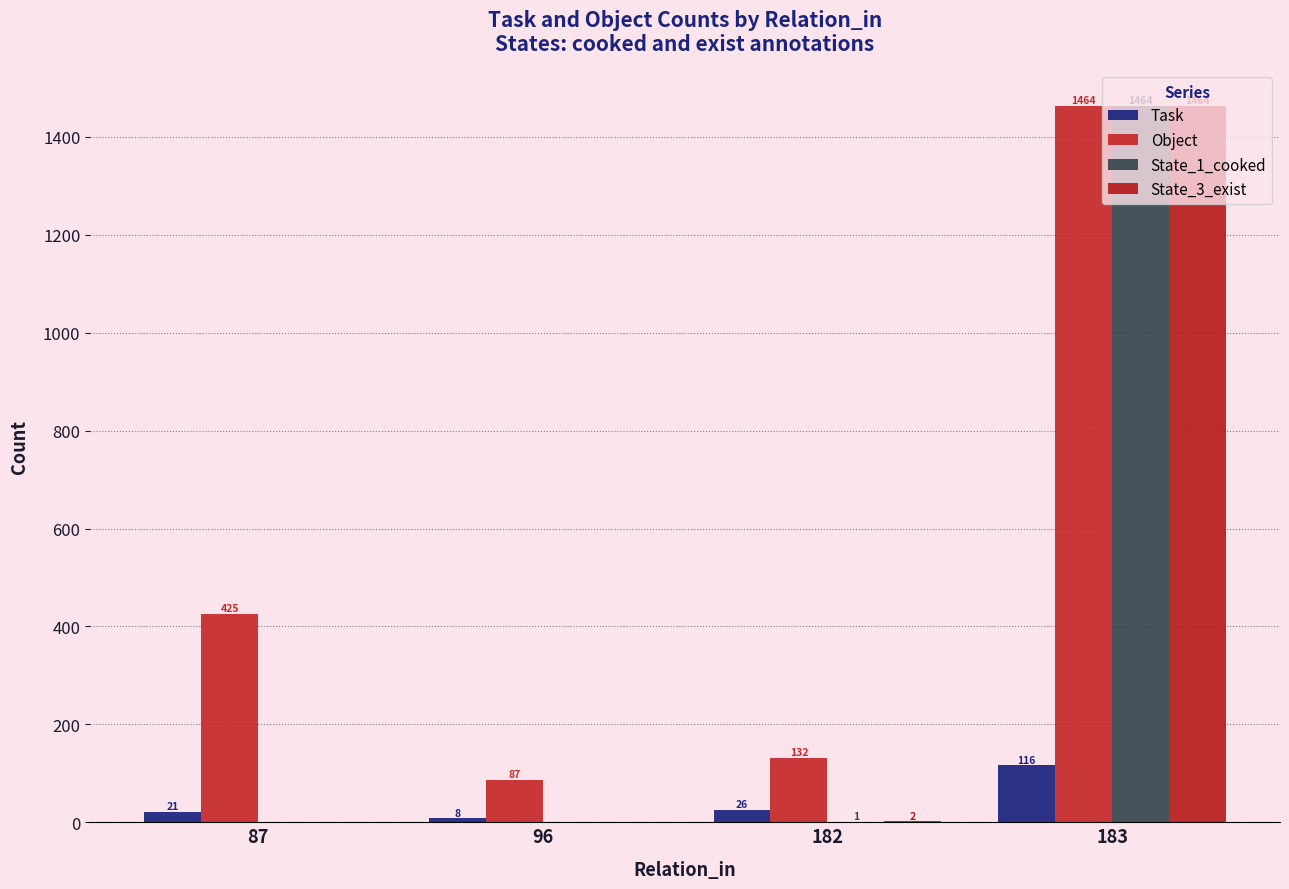

List the labels in order of State_3_exist value, smallest first.

87, 96, 182, 183